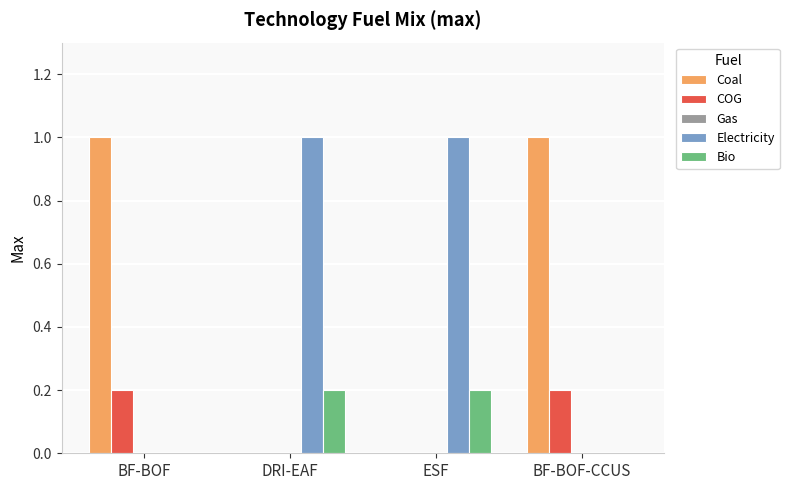

What is the highest value of the Electricity series?

1.0